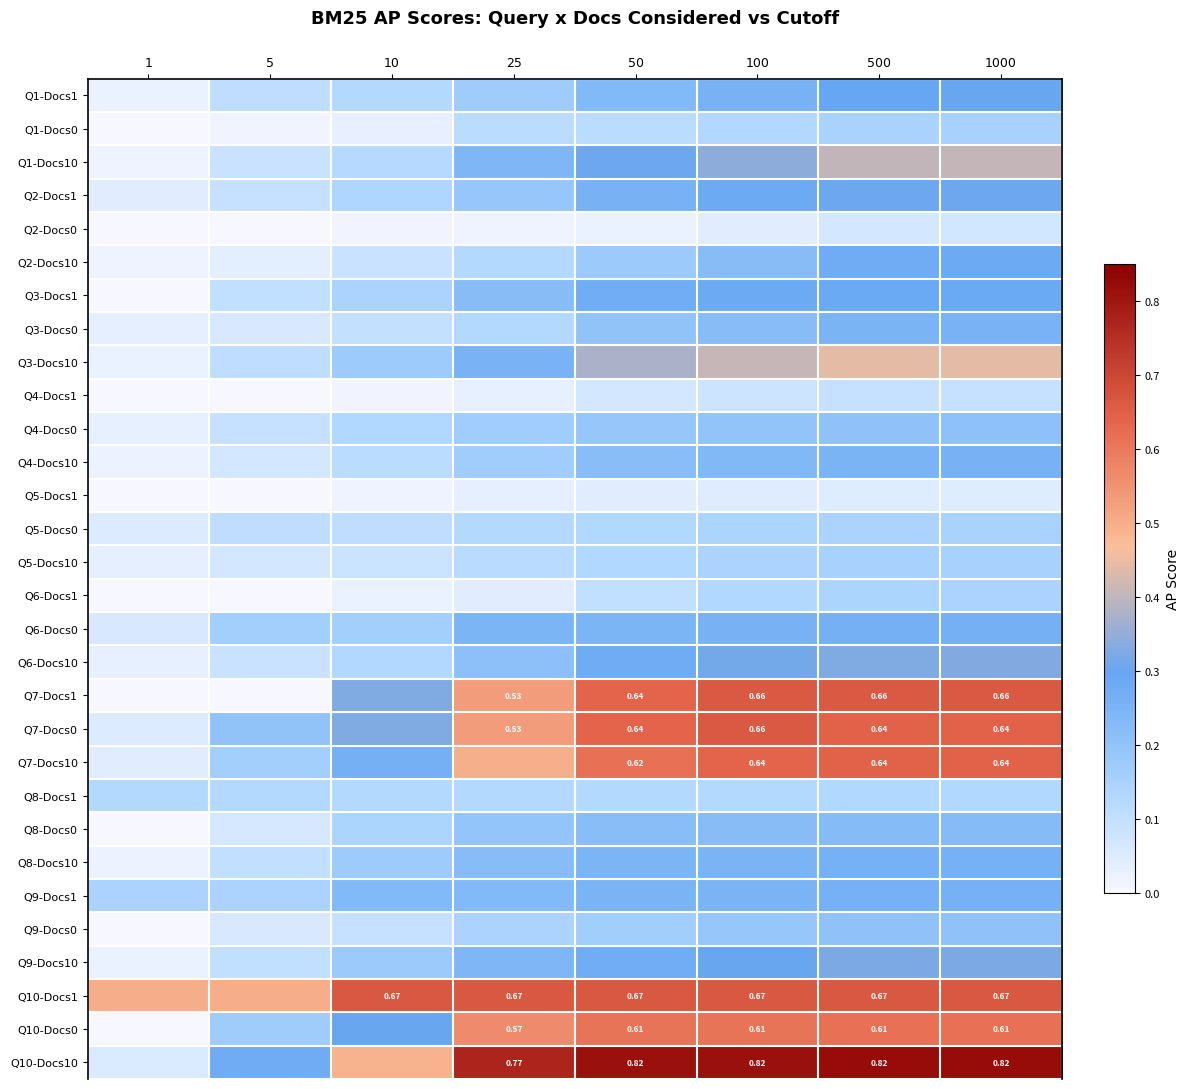

Rank the series at 25 from highest to lowest value.

Q10-Docs10, Q10-Docs1, Q10-Docs0, Q7-Docs1, Q7-Docs0, Q7-Docs10, Q3-Docs10, Q6-Docs0, Q9-Docs10, Q1-Docs10, Q9-Docs1, Q3-Docs1, Q8-Docs10, Q6-Docs10, Q8-Docs0, Q2-Docs1, Q1-Docs1, Q4-Docs10, Q4-Docs0, Q9-Docs0, Q5-Docs0, Q2-Docs10, Q8-Docs1, Q3-Docs0, Q5-Docs10, Q1-Docs0, Q6-Docs1, Q5-Docs1, Q4-Docs1, Q2-Docs0